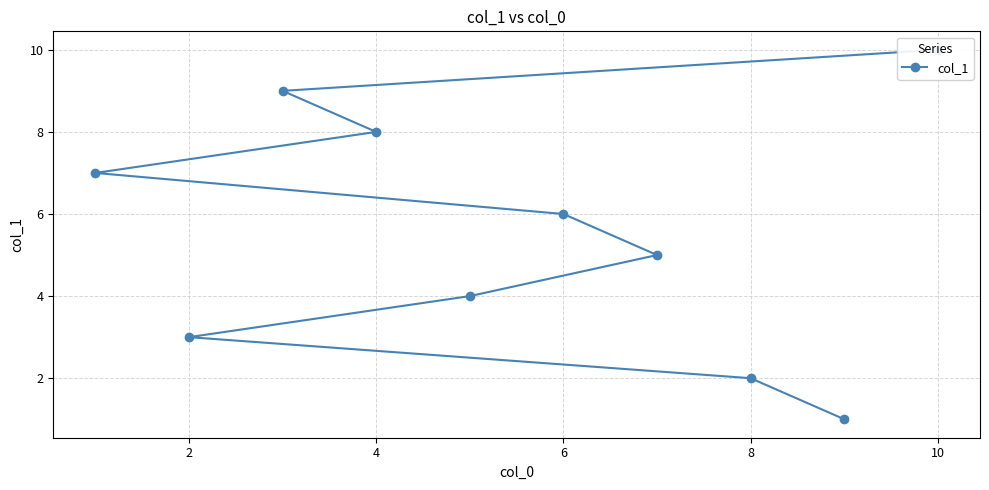

How many lines are shown in the chart?

1